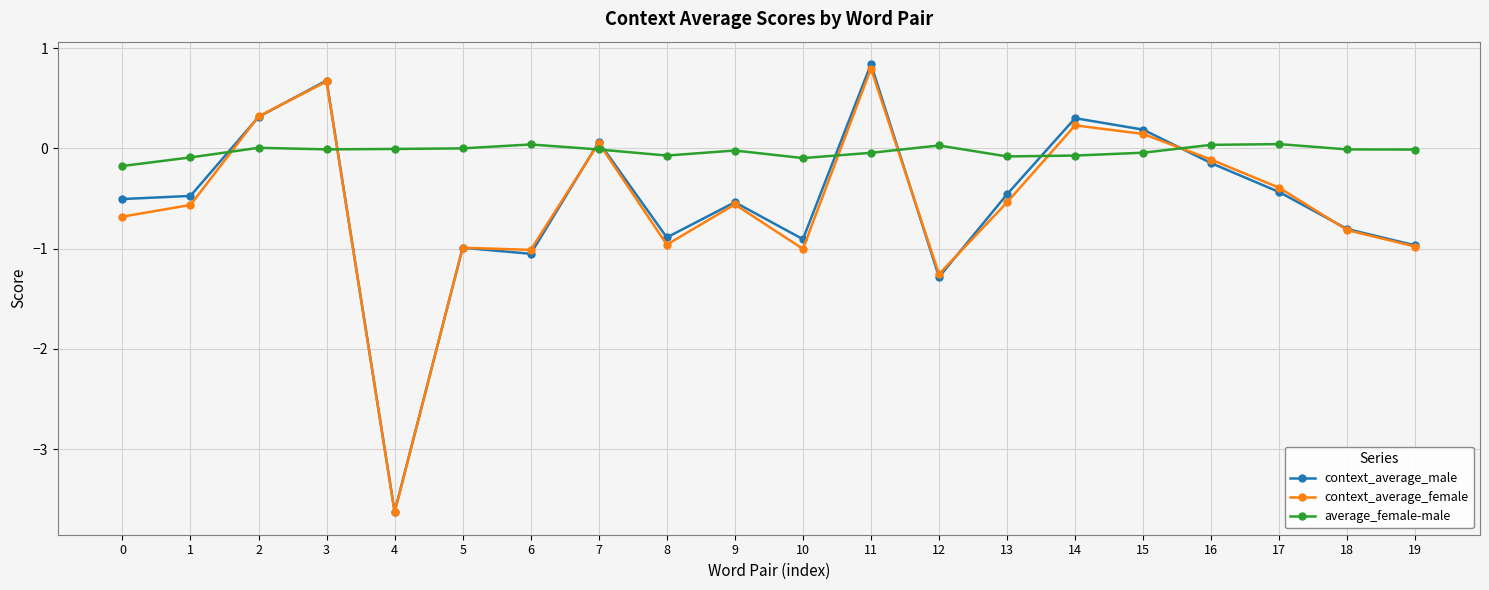

How many data points in context_average_male are above 0?

6